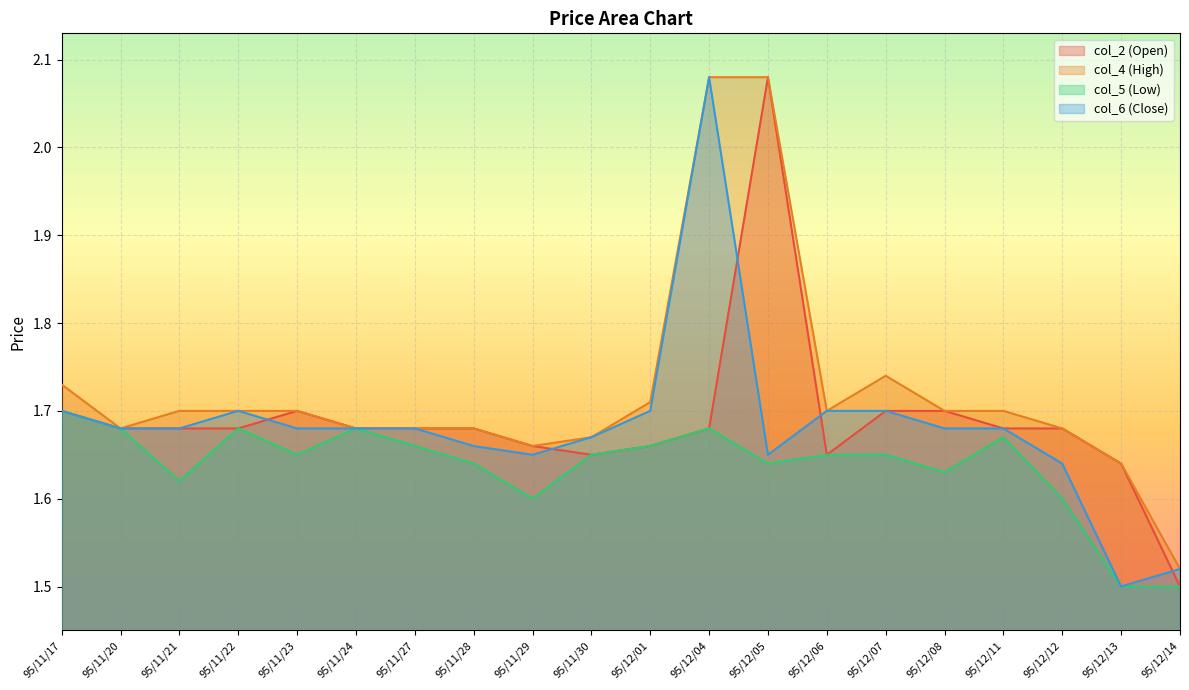

Read the col_2 (Open) value at 95/12/01.

1.7